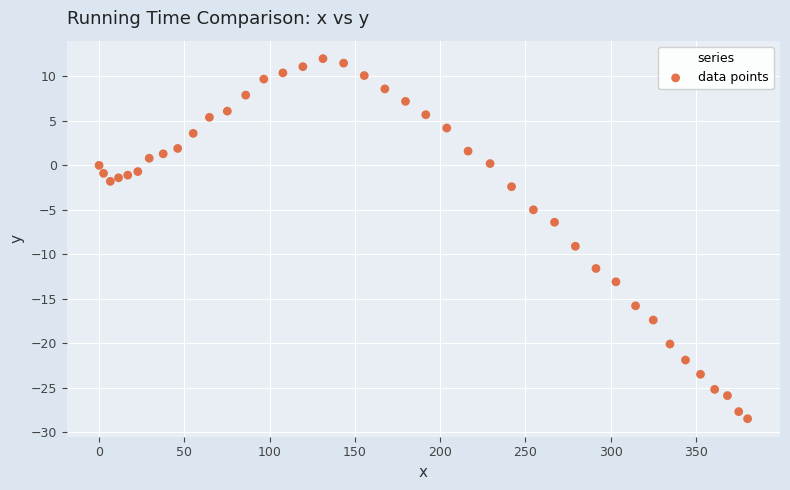

What is the range of Y values (max minus min)?

40.5